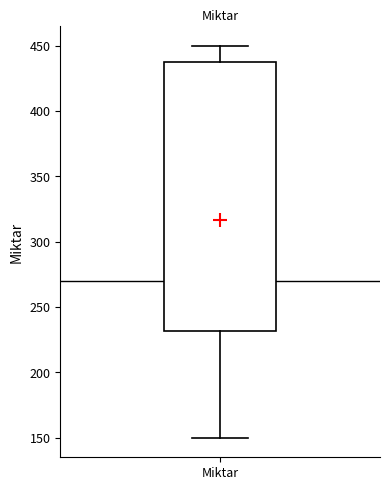

Where is the lower edge of the box for Miktar on the y-axis? The values are not printed on the chart, so give them approximately, as read against the axis.

230